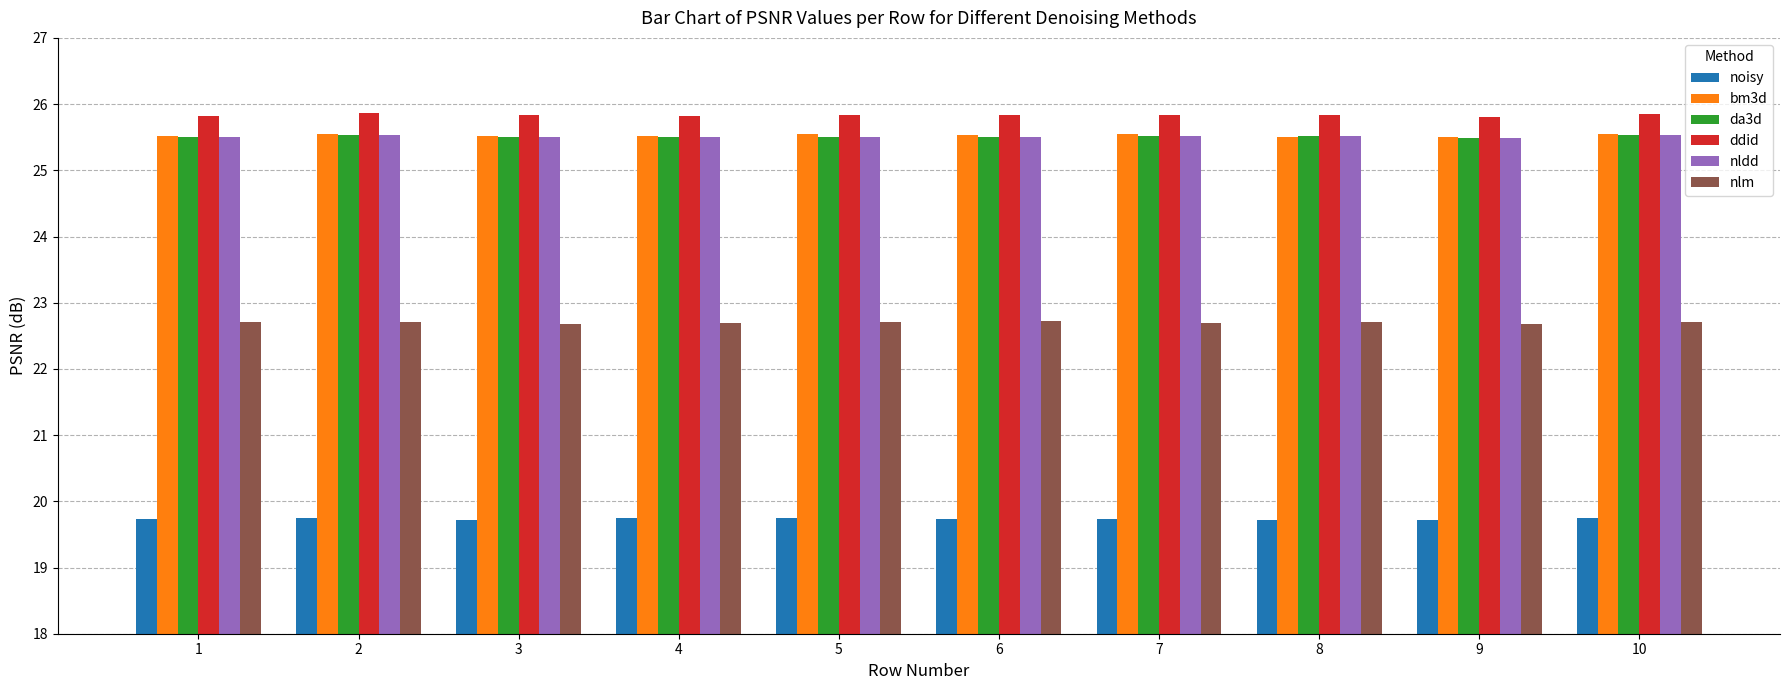

What is the difference between the highest and lowest values at 8?

6.1